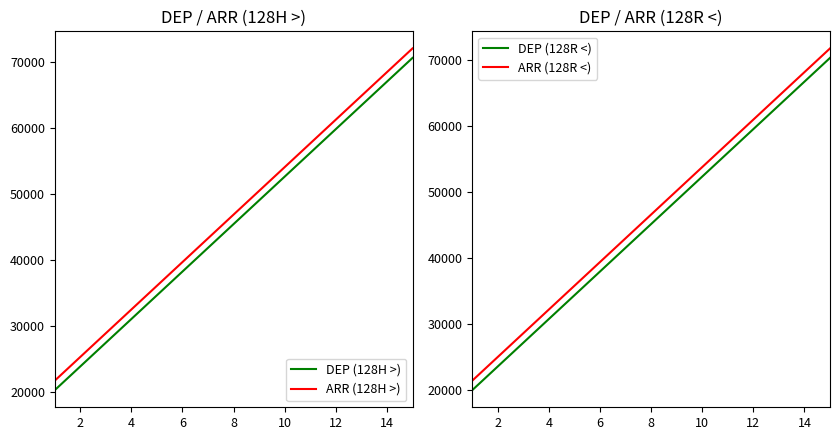

What is the minimum value for DEP (128R <)?

19980